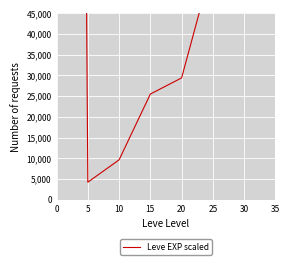

At which label is the value closest to 423750?

30